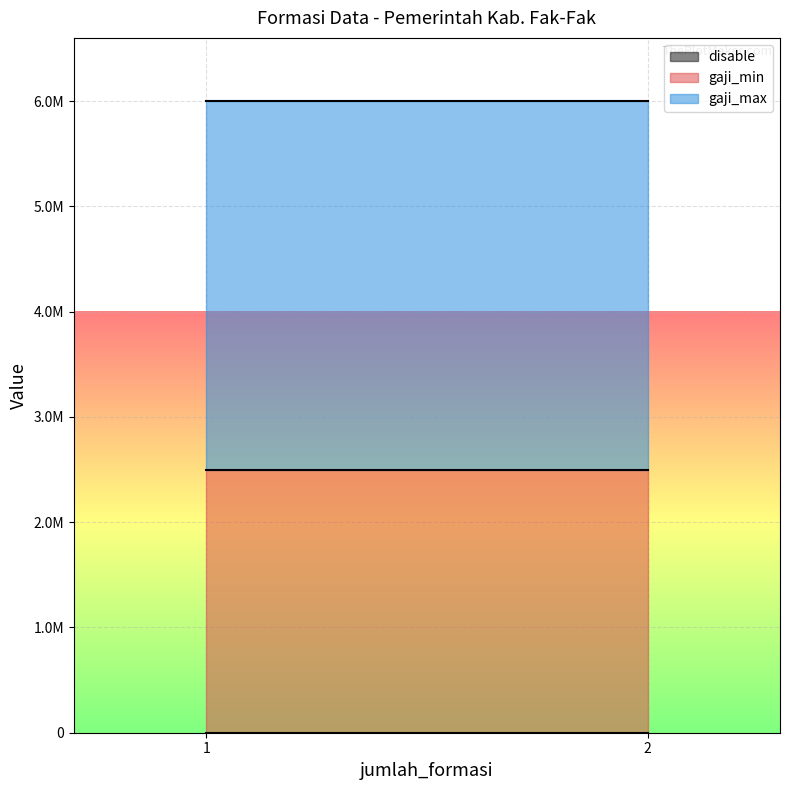

List the series in order of their peak value, highest first.

gaji_max, gaji_min, disable